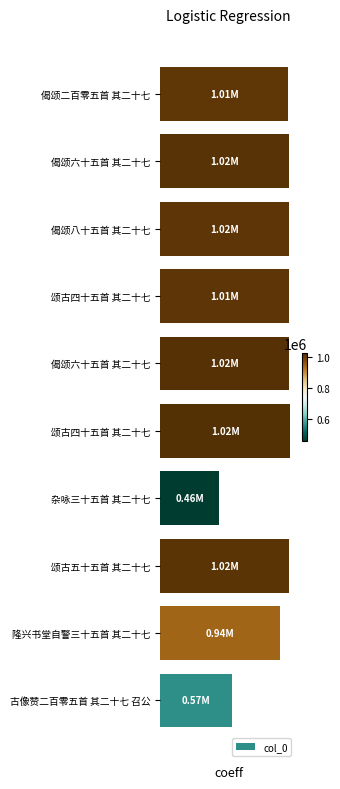

Are the bars horizontal?

Yes